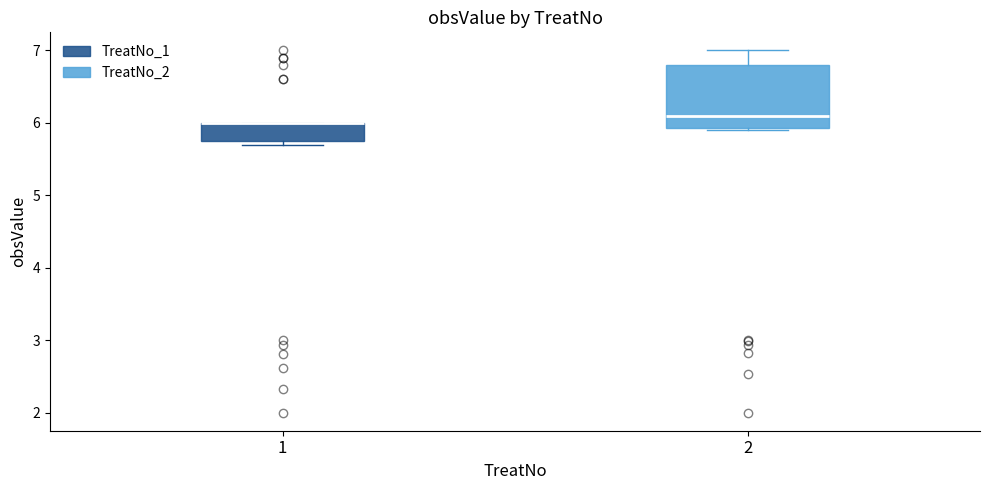

Comparing the boxes themselves (not the whiskers), which one is the tallest?

2